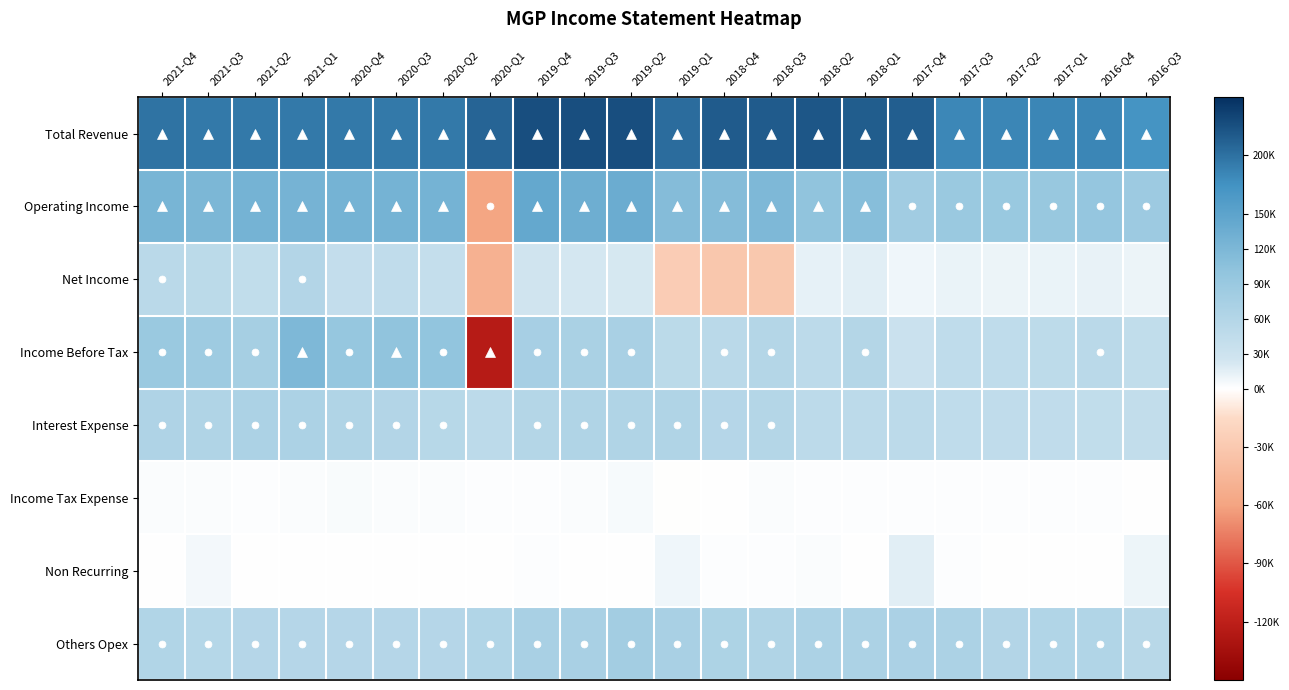

What is the spread (max minus min) of values at 2018-Q3?

247700